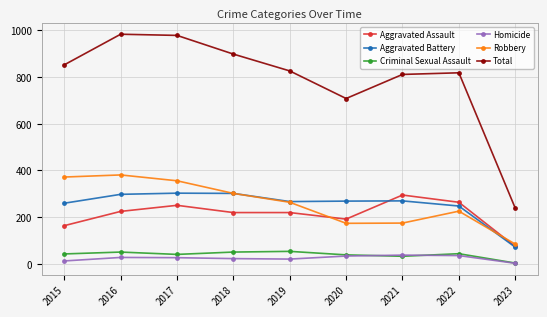

What is the spread (max minus min) of values at 2022?

782